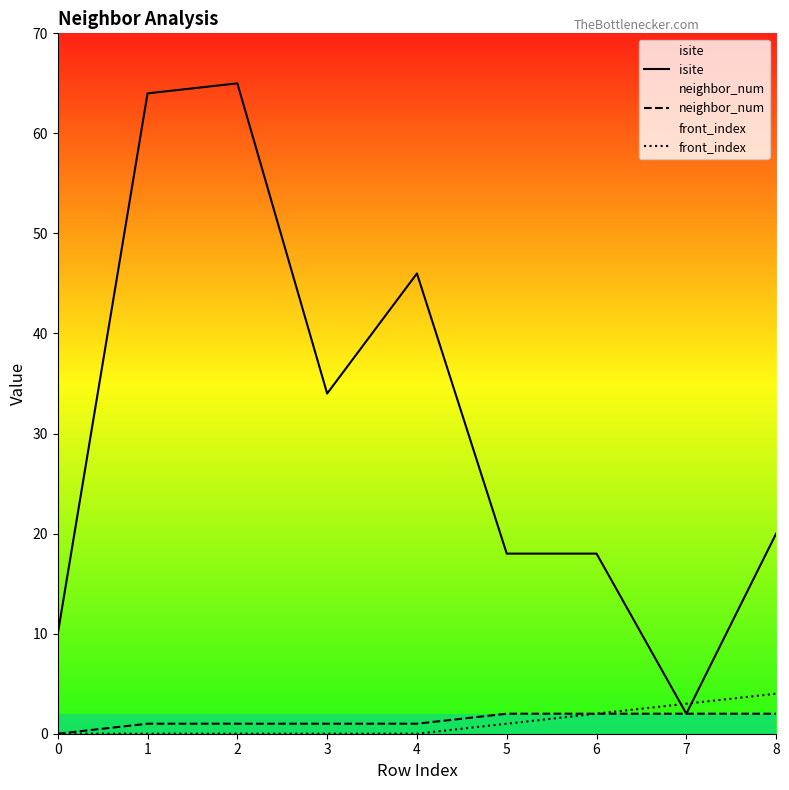

Reading right to left, transcribe all the data shown in this chart.

isite: 20	2	18	18	46	34	65	64	10
neighbor_num: 2	2	2	2	1	1	1	1	0
front_index: 4	3	2	1	0	0	0	0	0